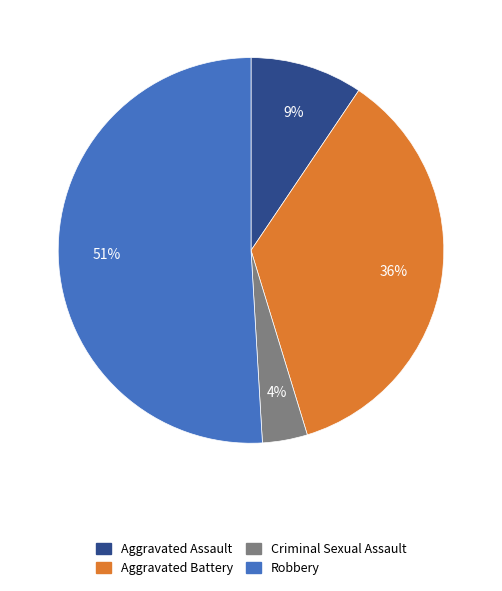

To the nearest percent, what is the average slice percentage?

25%